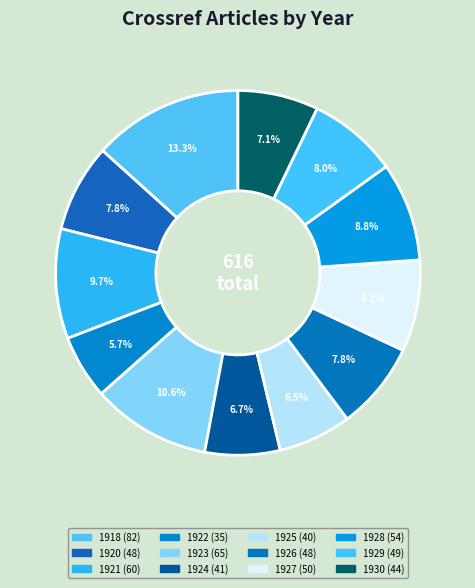

What is the total percentage of 1928 and 1930?

15.9%